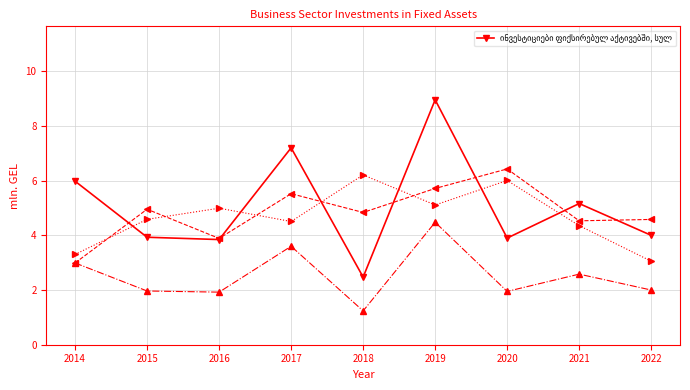

Approximately how many times larger is the value at 2014 compared to 2022?

1.5